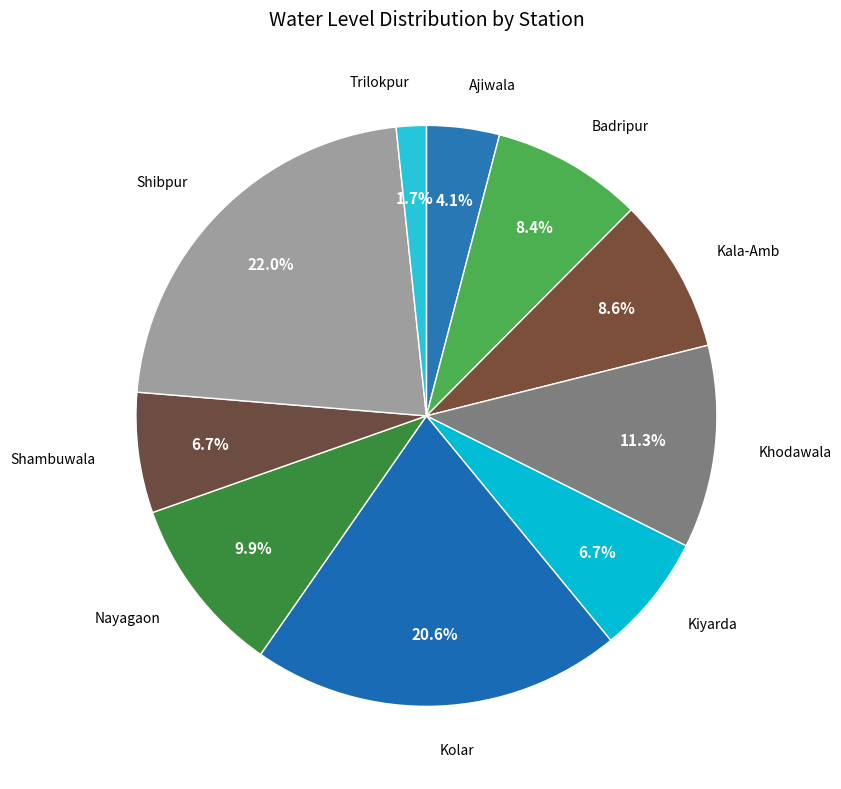

Count the number of slices in the pie.

10